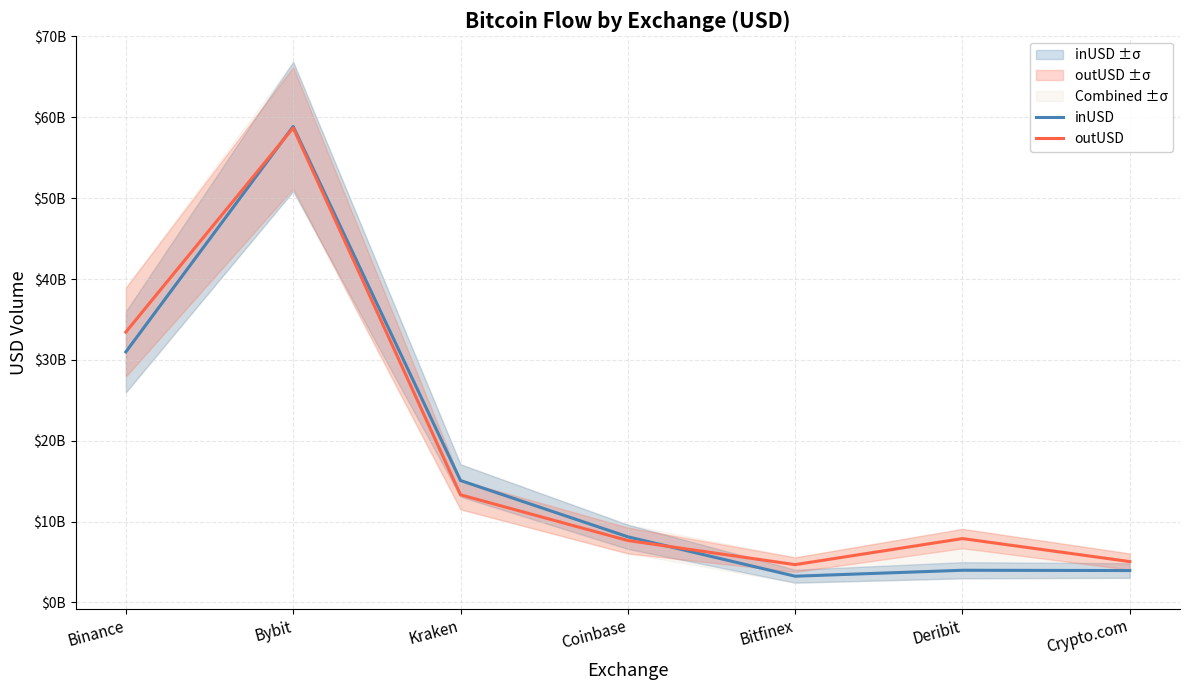

Where do inUSD and outUSD first cross each other?

Binance and Bybit